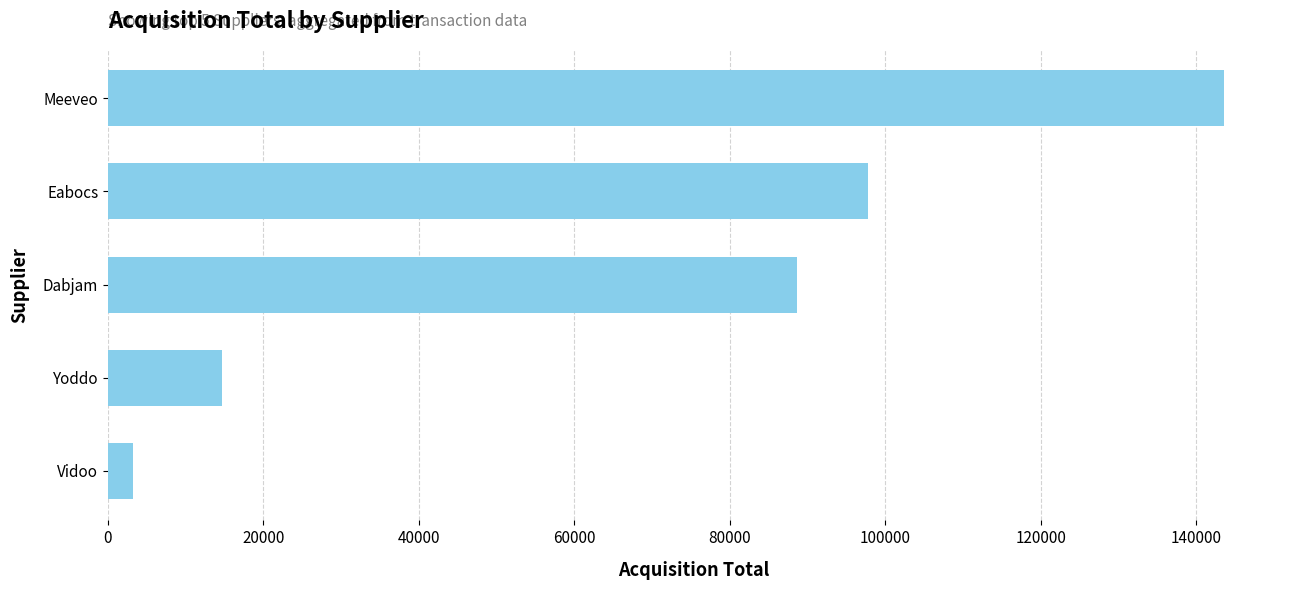

List the labels in order of value, smallest first.

Vidoo, Yoddo, Dabjam, Eabocs, Meeveo